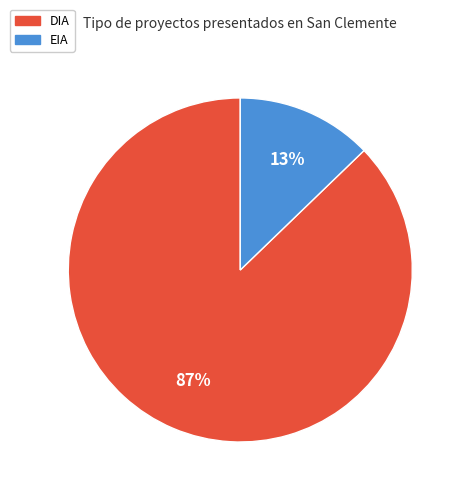

Is it true that DIA is 99% of the pie?

False